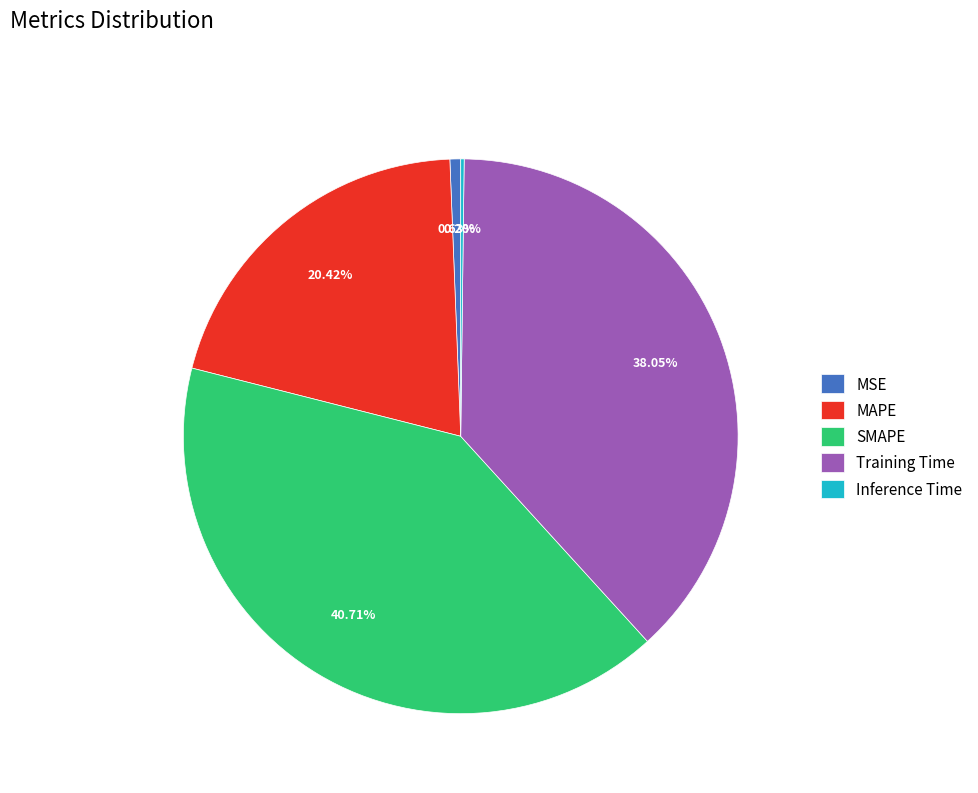

Is it true that Training Time is 38% of the pie?

True